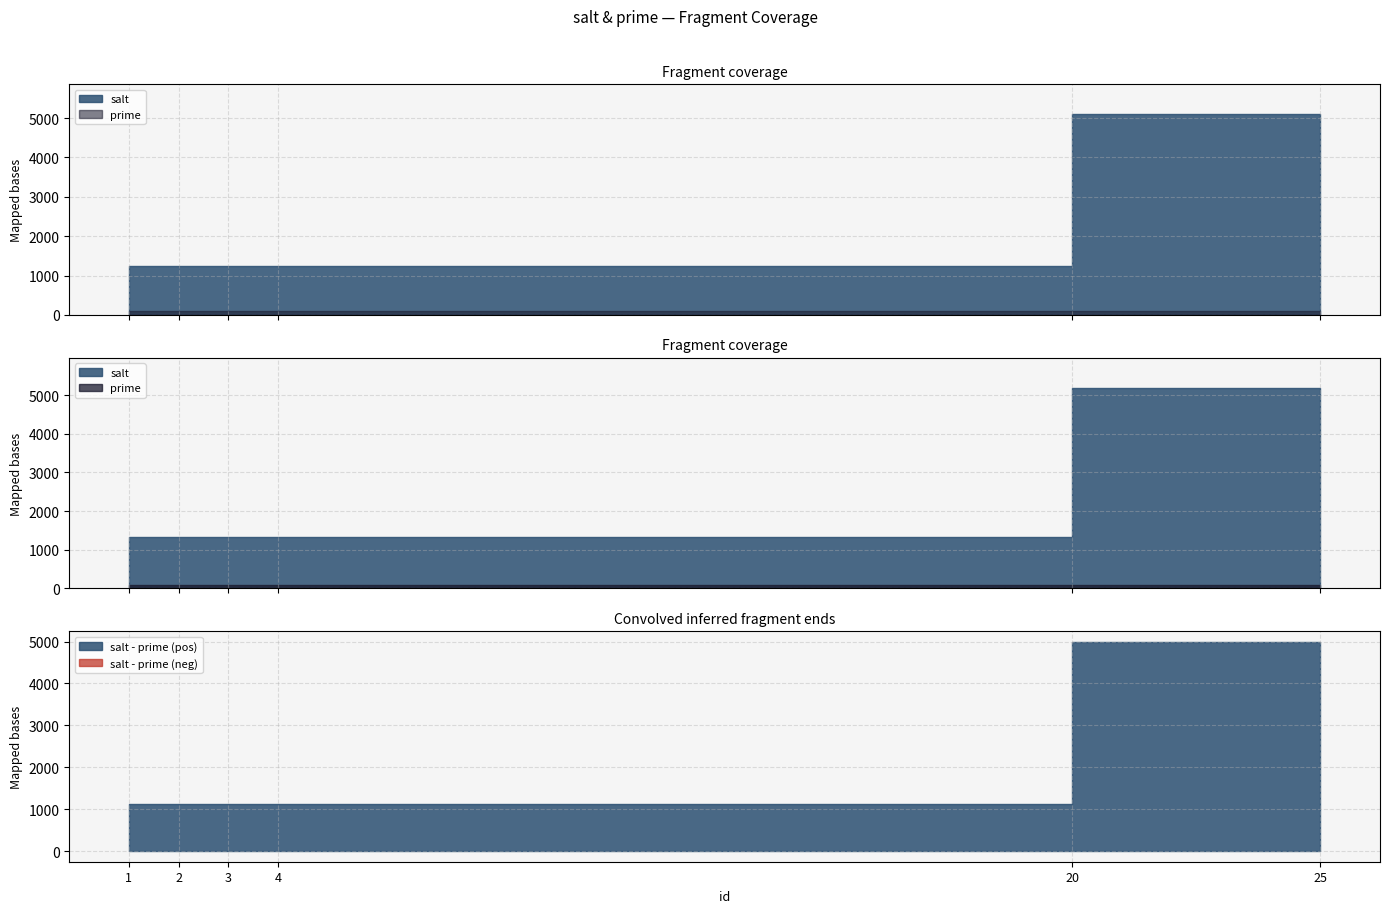

True or false: salt and prime intersect in this chart.

False